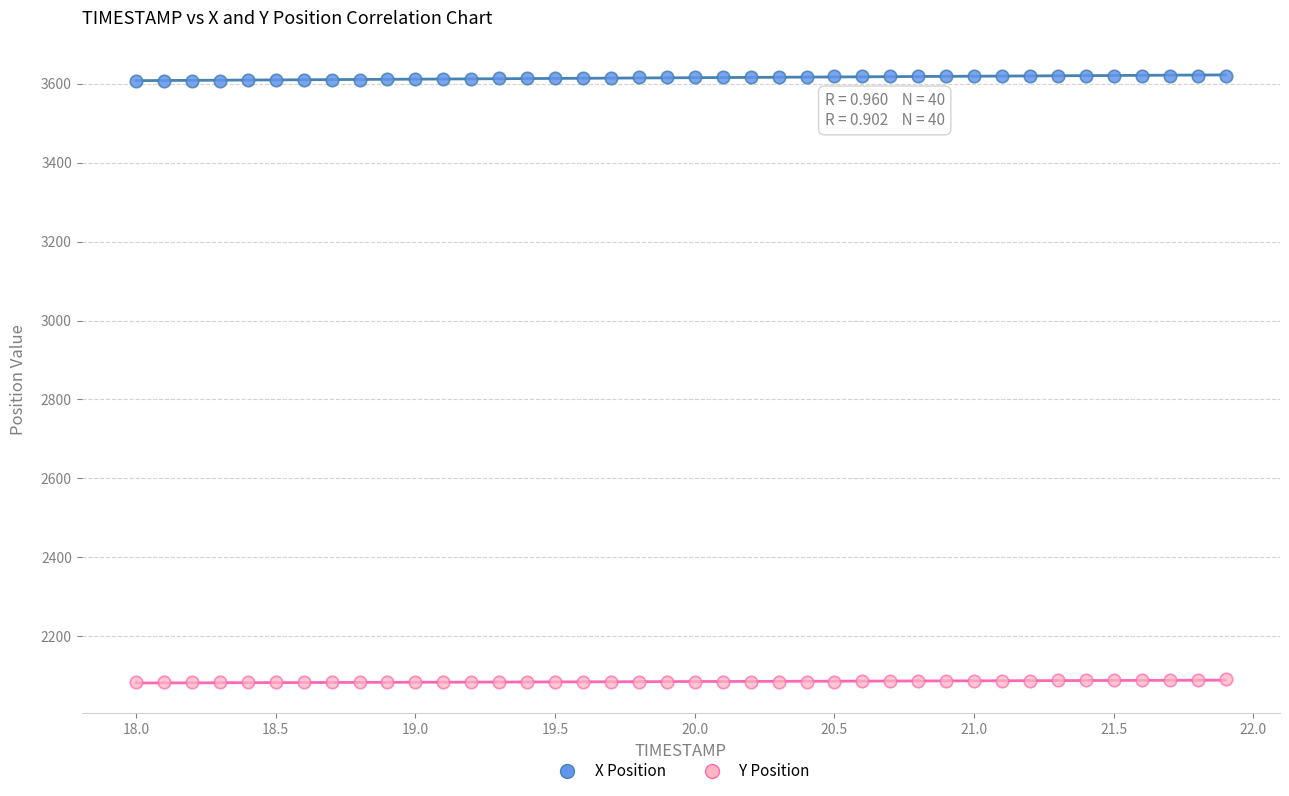

Which series contains the lowest Y value?

Y Position